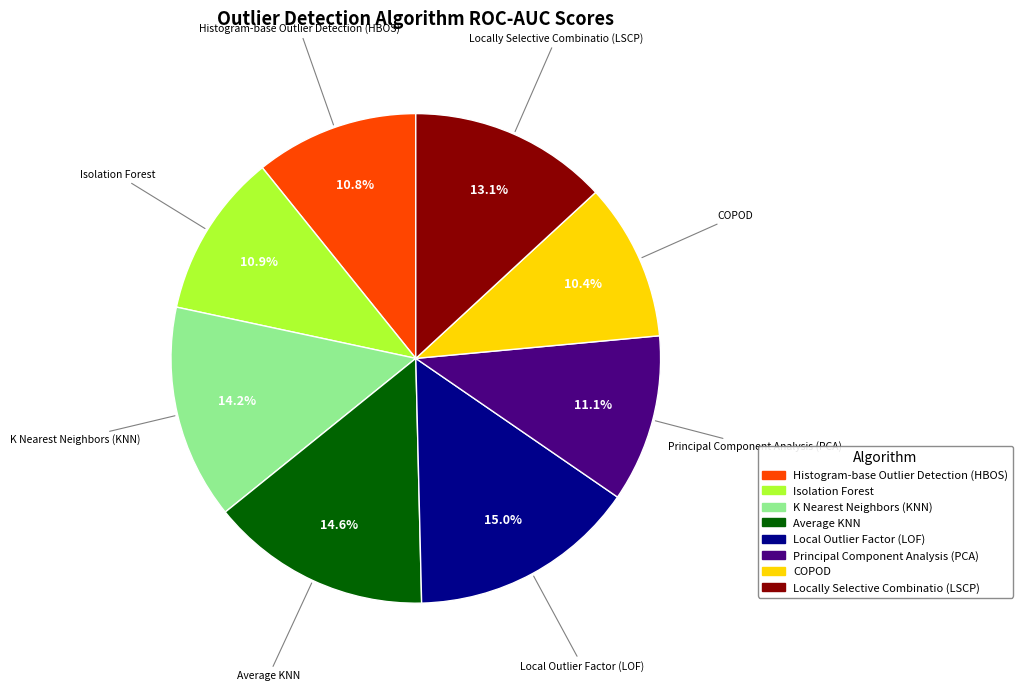

How many slices are in this pie chart?

8